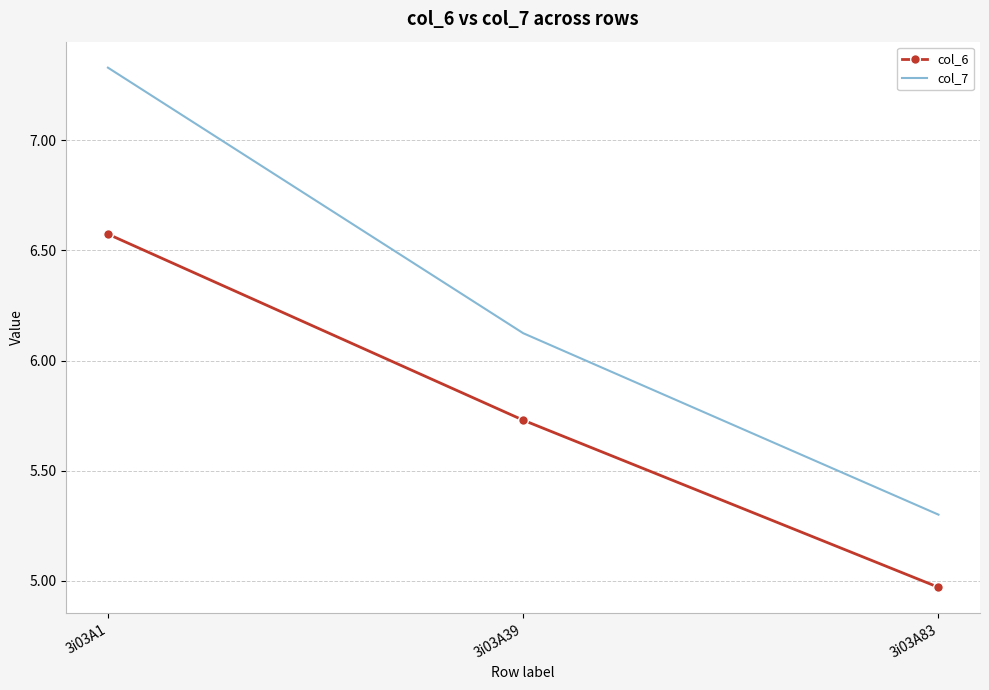

The value of col_7 at 3i03A83 is 7.4. True or false?

False